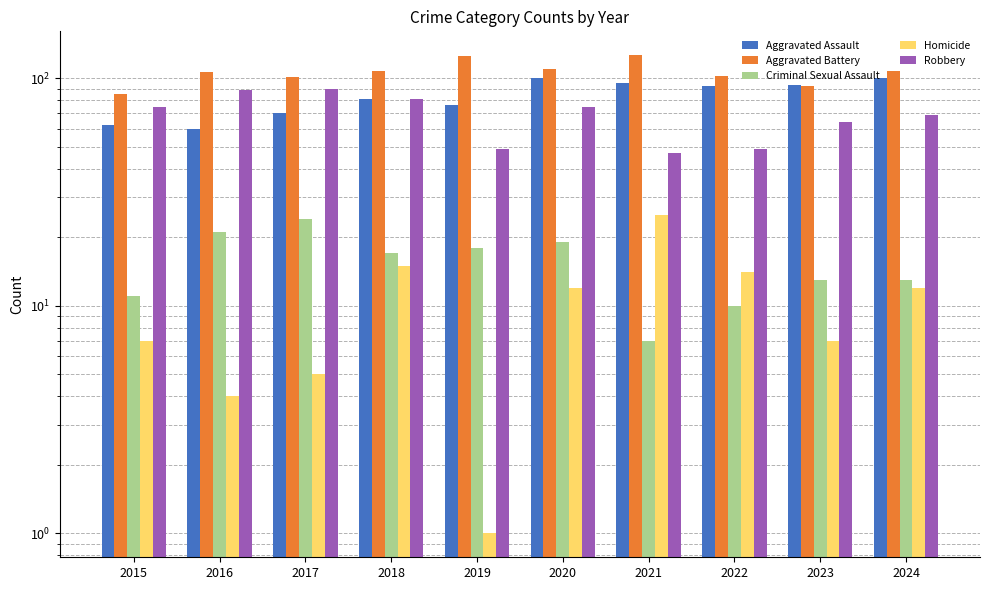

Which series has the largest range (max minus min)?

Robbery